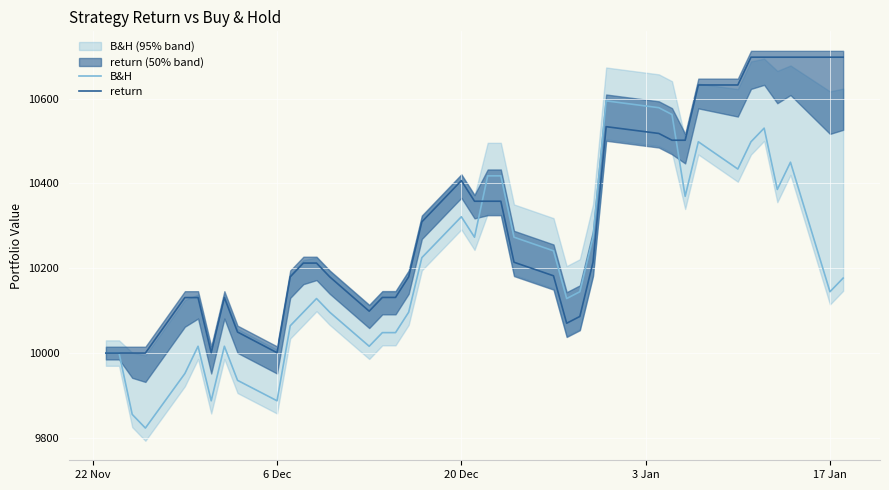

What is the minimum value for B&H?

9823.2